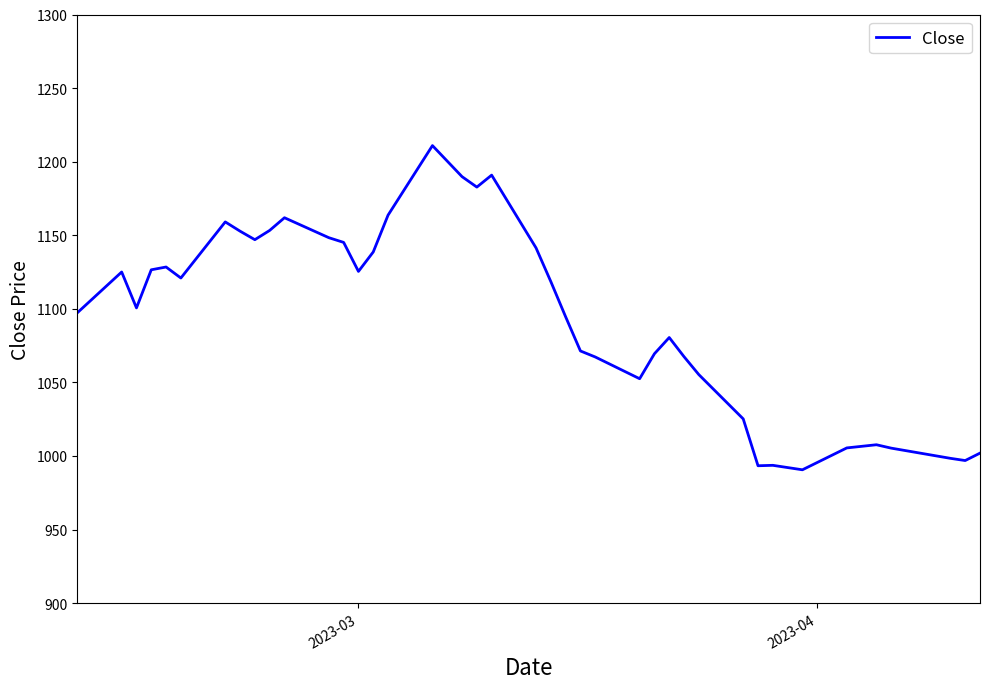

What is the difference between the maximum and minimum values?

220.3